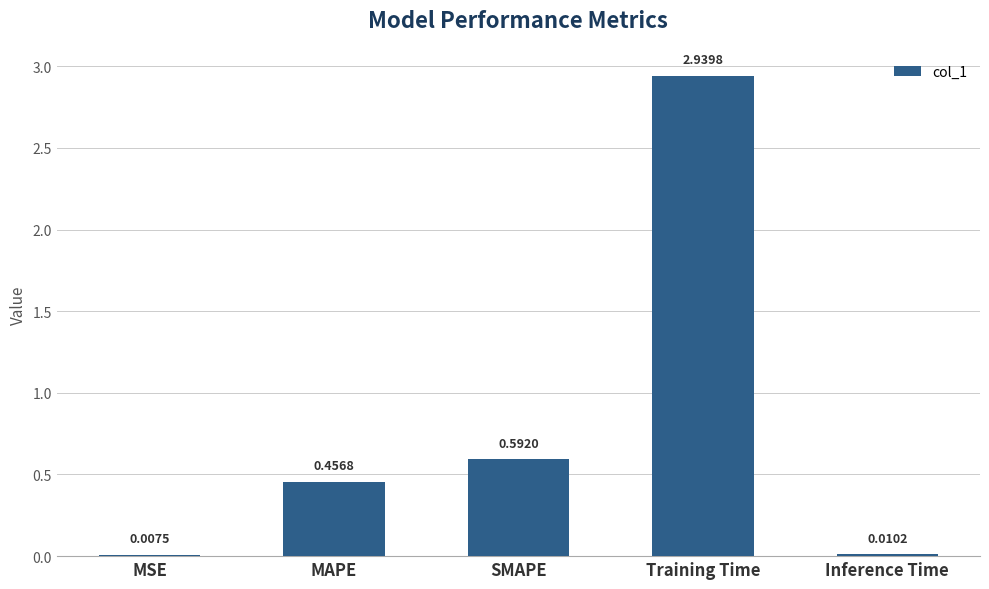

What is the sum of all values?

4.0